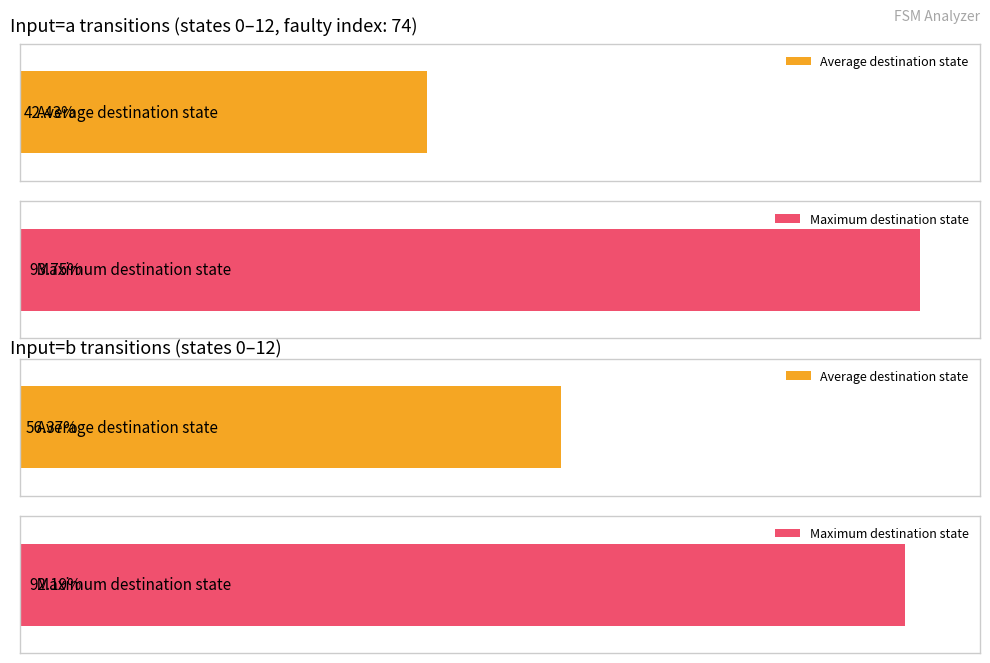

Is it true that destination_state_b equals 143 at State 7?

False